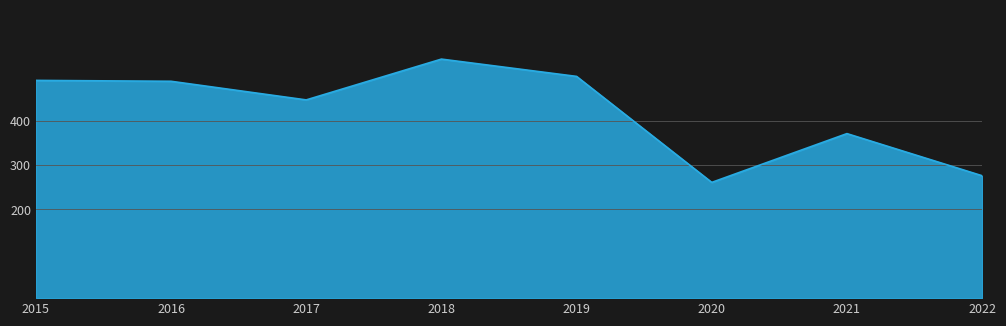

Which has a higher value, 2015 or 2017?

2015